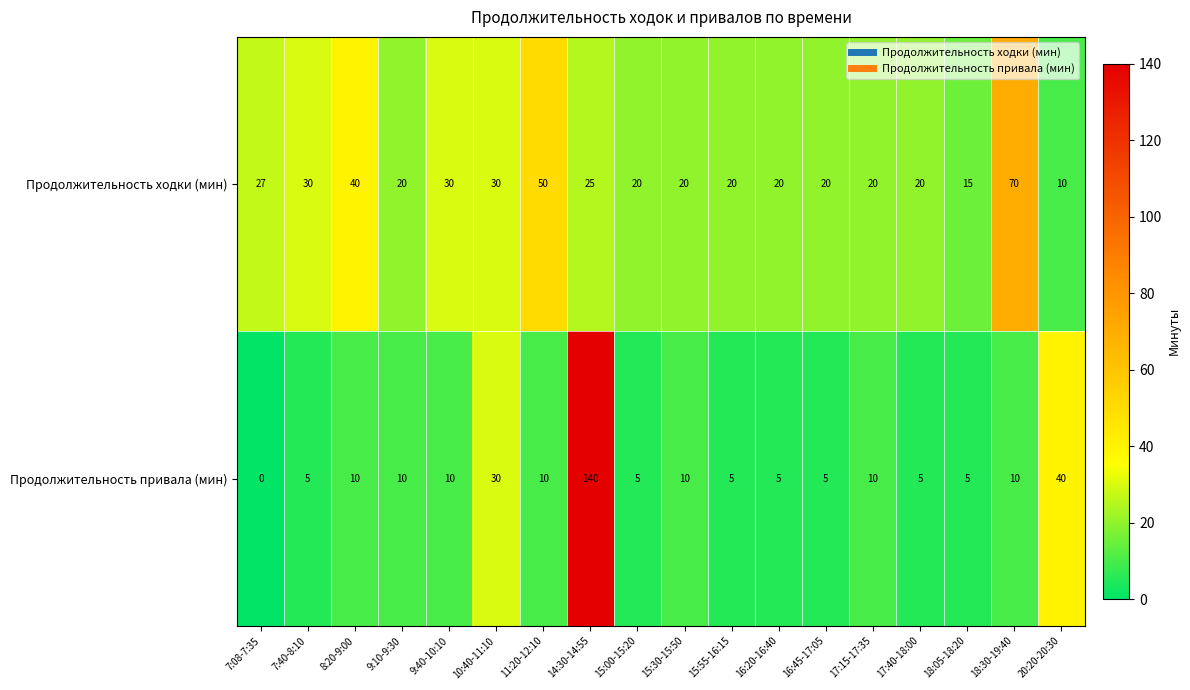

List the series in order of their peak value, highest first.

Продолжительность привала (мин), Продолжительность ходки (мин)